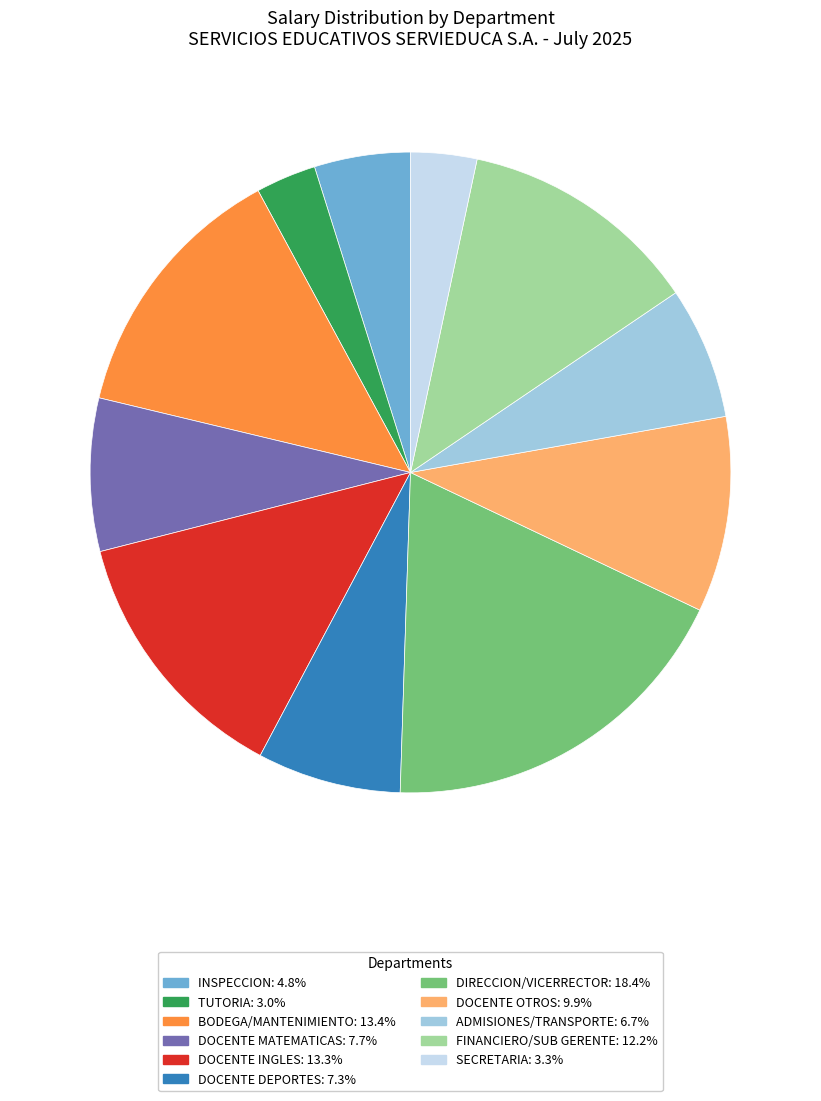

Is there any slice that represents more than half of the pie?

No